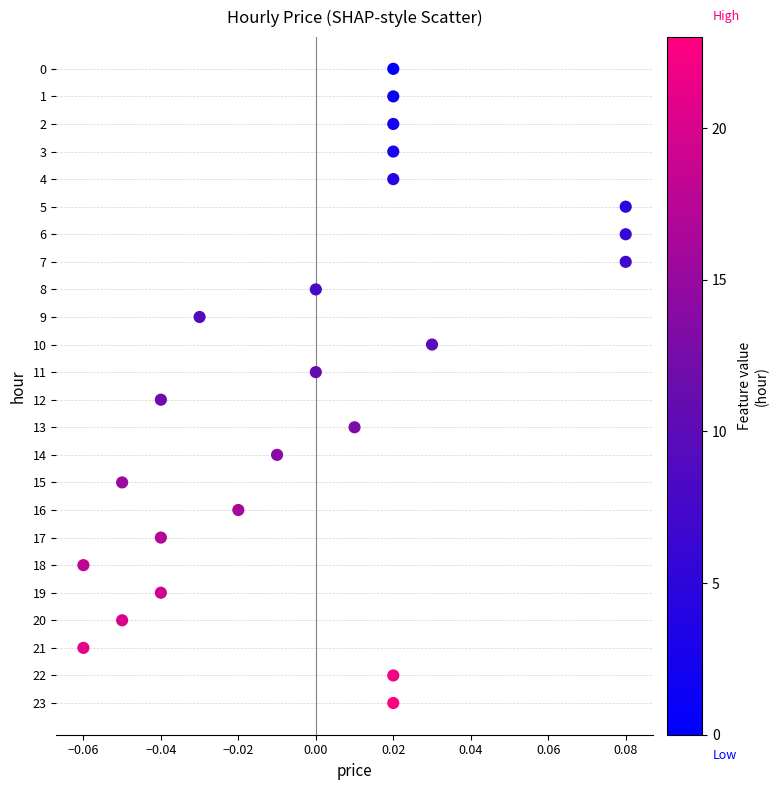

What is the range of Y values (max minus min)?

23